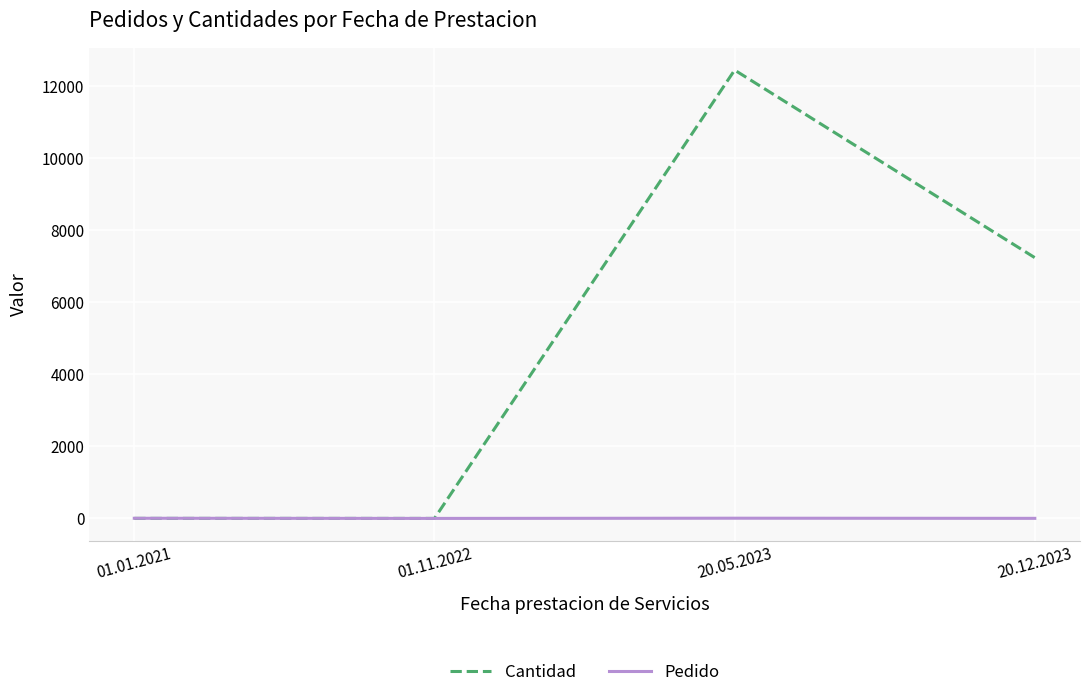

List the series in order of their peak value, lowest first.

Pedido, Cantidad